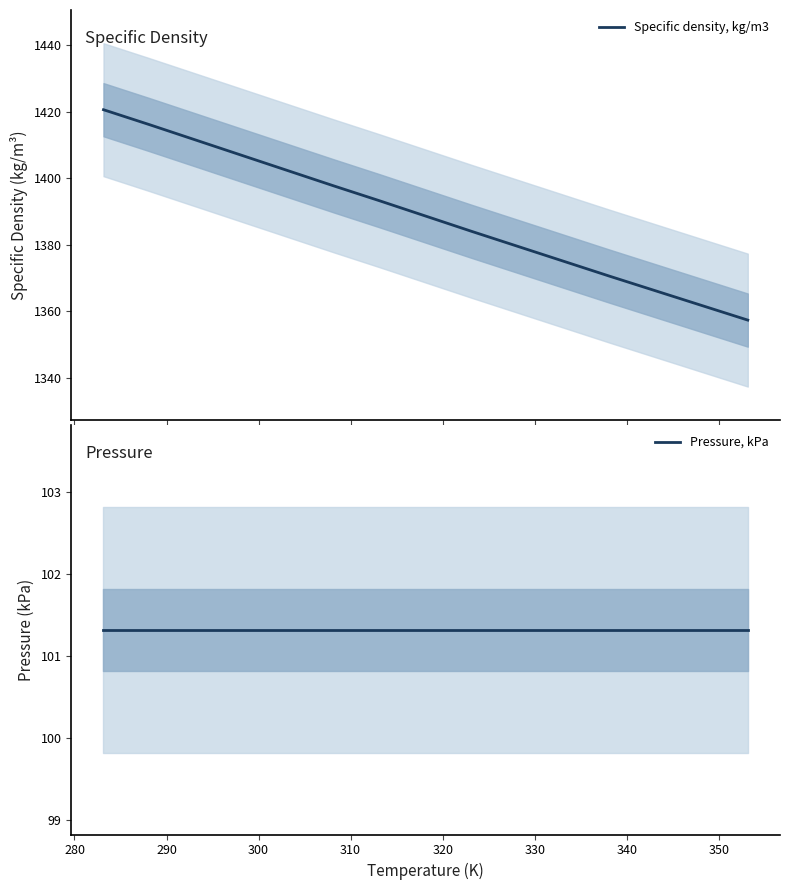

What is the minimum value for Specific density, kg/m3?

1357.3